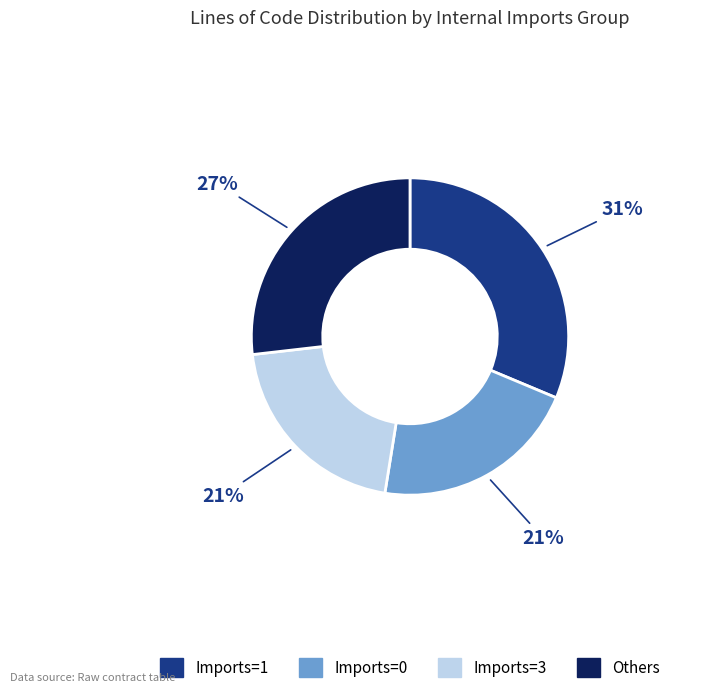

To the nearest percent, what is the average slice percentage?

25%